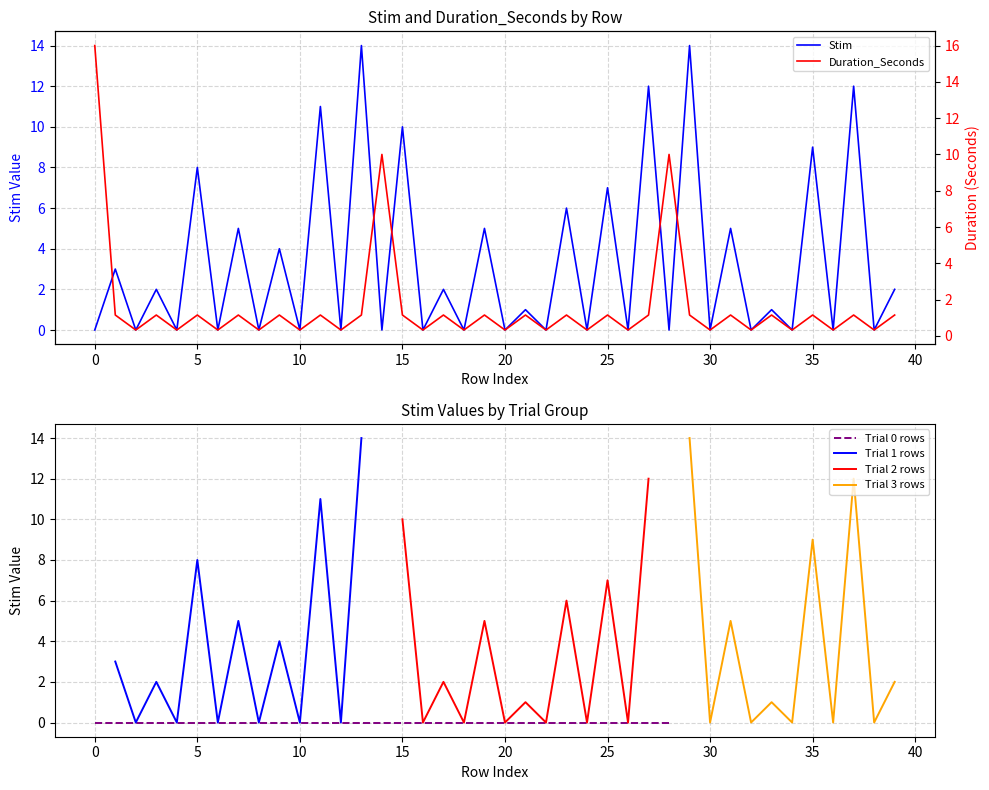

List the series in order of their overall mean, lowest first.

Duration_Seconds, Stim